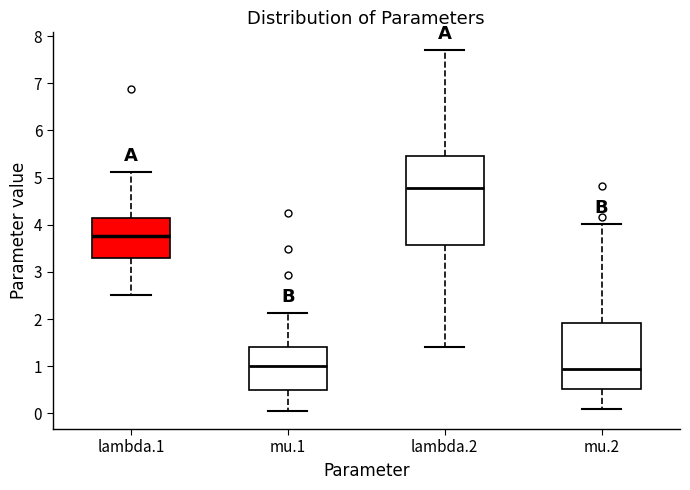

Which box is the tallest, from its lower edge to its upper edge?

lambda.2